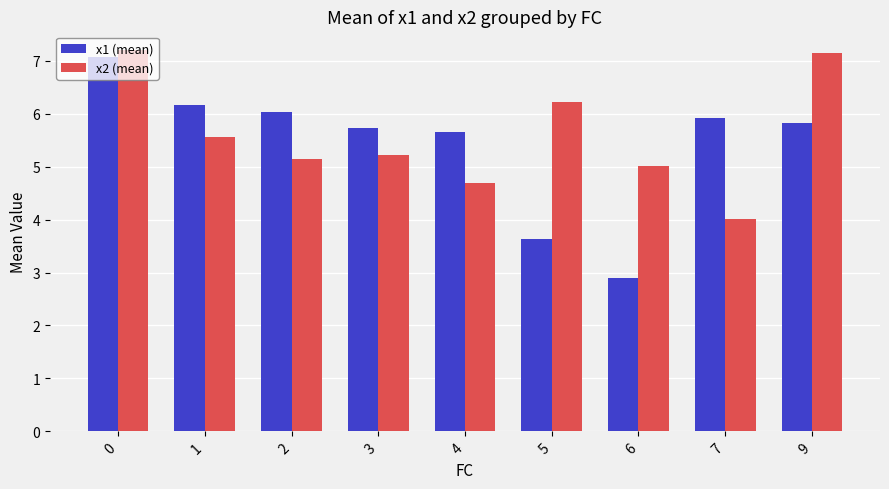

What are all the series names shown in the legend?

x1 (mean), x2 (mean)